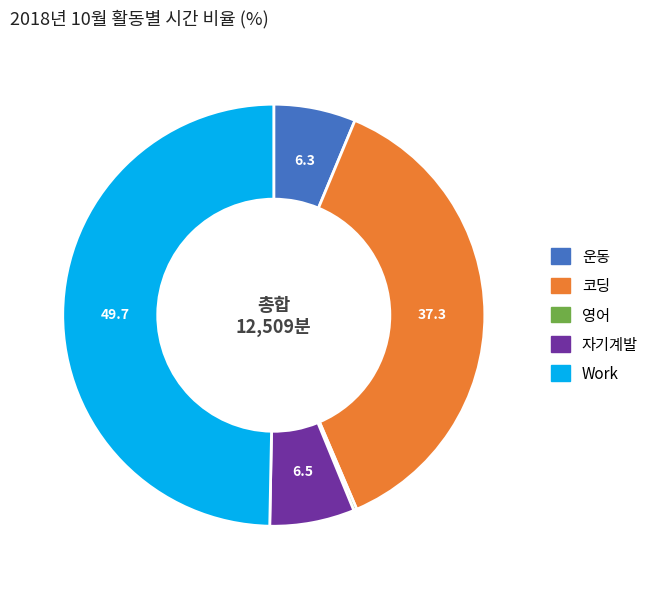

Is it true that 운동 is 1% of the pie?

False